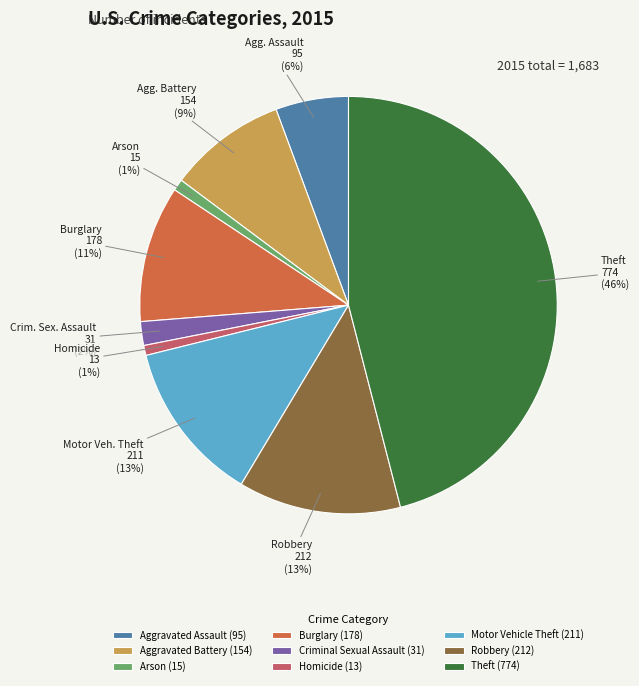

The Aggravated Assault slice represents 1% of the pie. True or false?

False